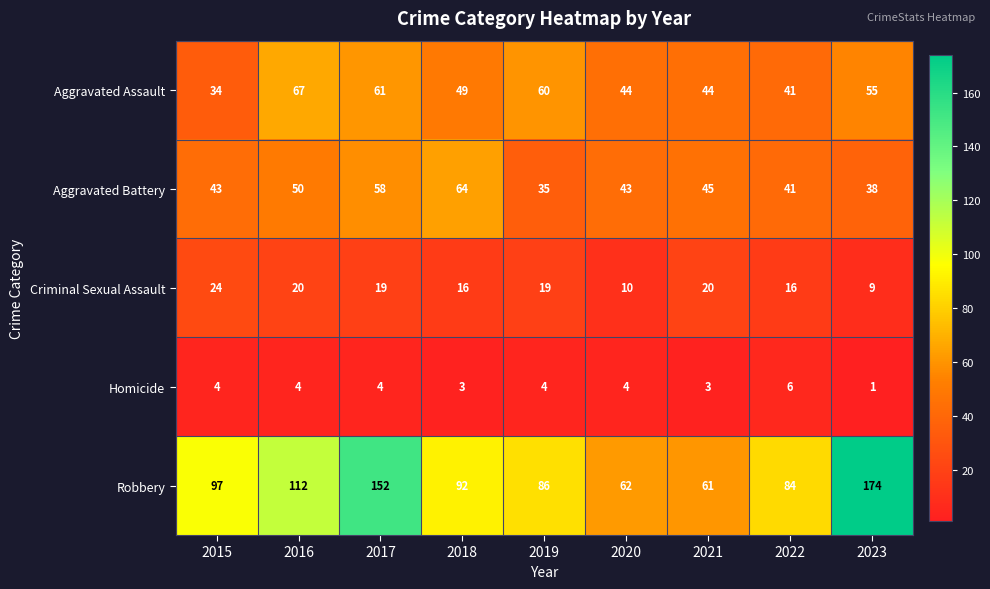

The value of Robbery at 2021 is 61. True or false?

True